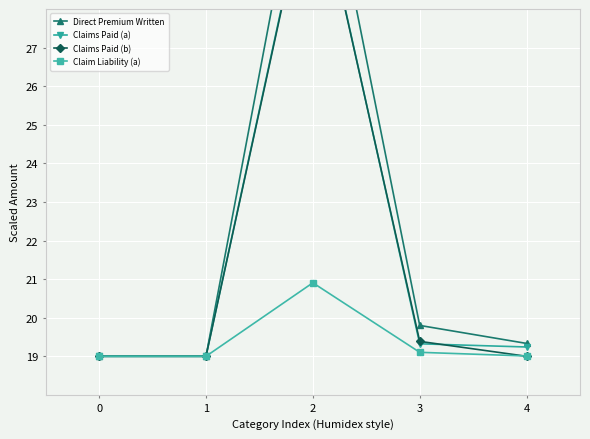

How many interior local peaks does the Direct Premium Written series have?

1